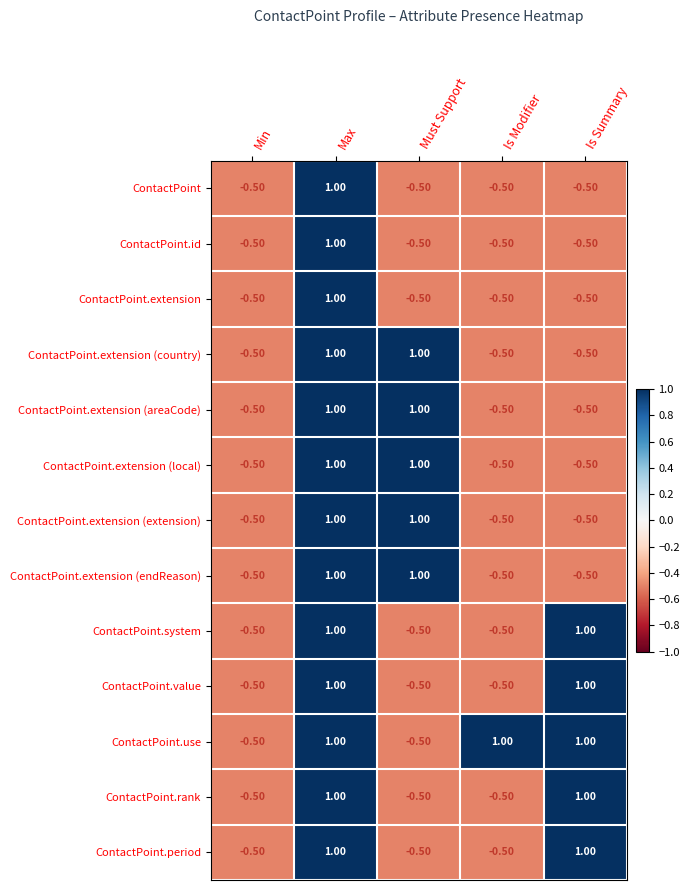

What is the difference between the highest and lowest values at Must Support?

1.5